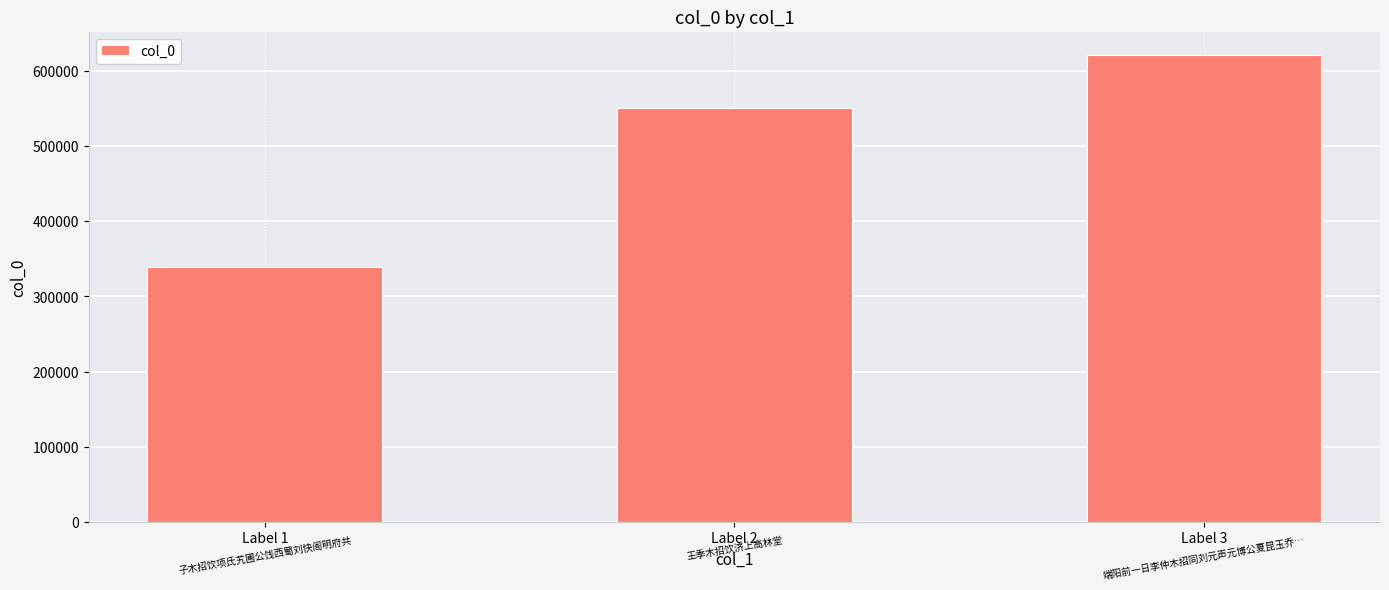

Reading right to left, what are all the values shown in this chart?

Label 3=621292	Label 2=550030	Label 1=339466